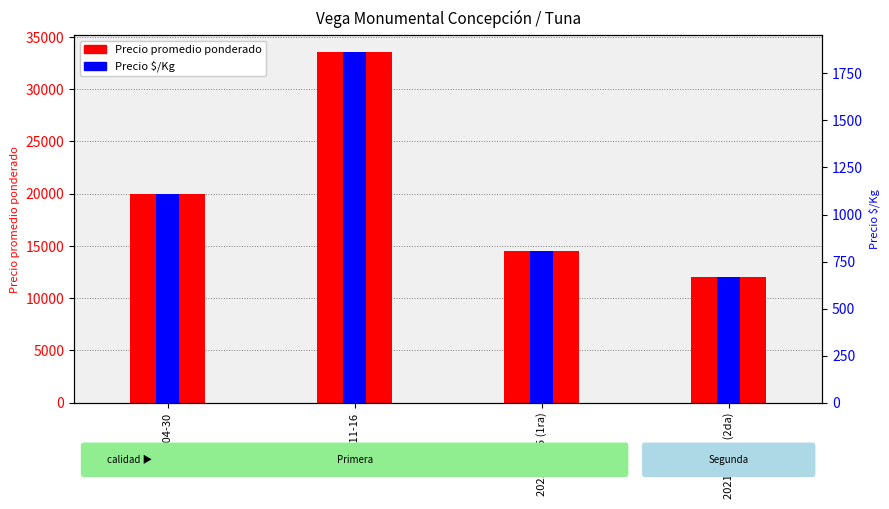

Rank the series by their average value, from lowest to highest.

Precio $/Kg, Precio promedio ponderado